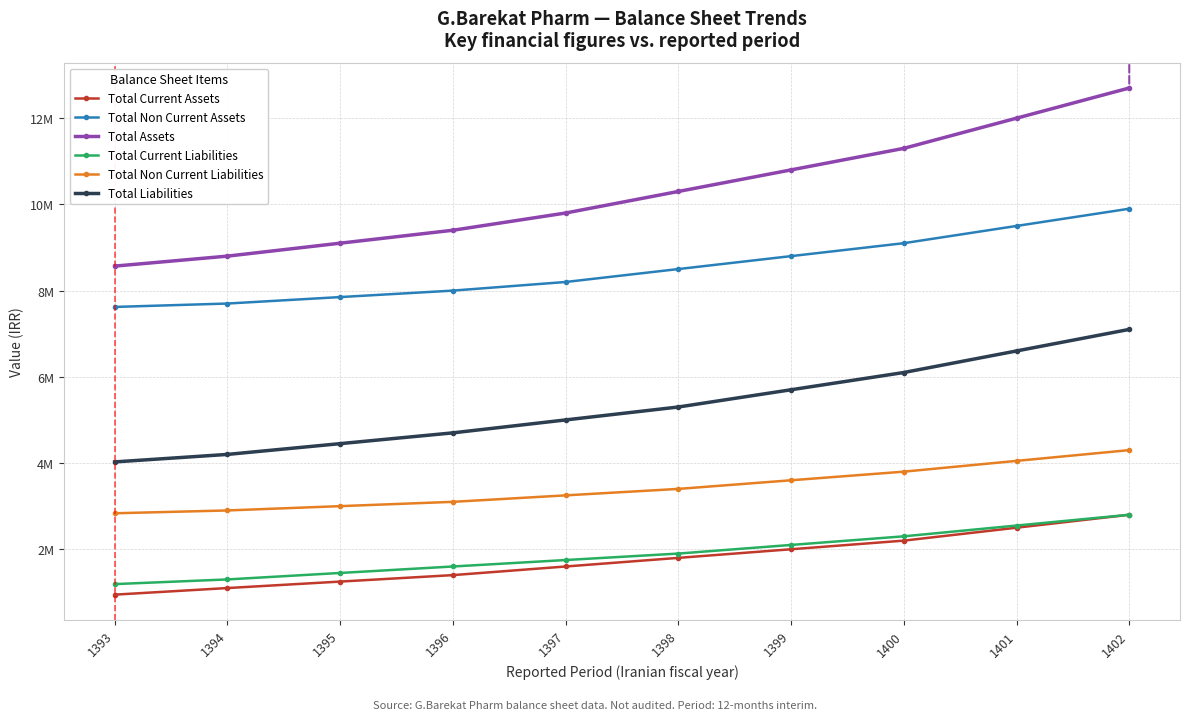

True or false: Total Non Current Liabilities and Total Non Current Assets intersect in this chart.

False